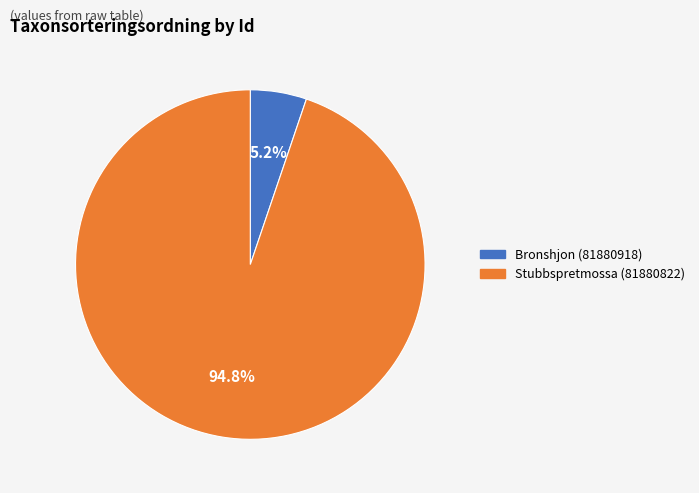

Does Stubbspretmossa (81880822) represent more than half of the total?

Yes